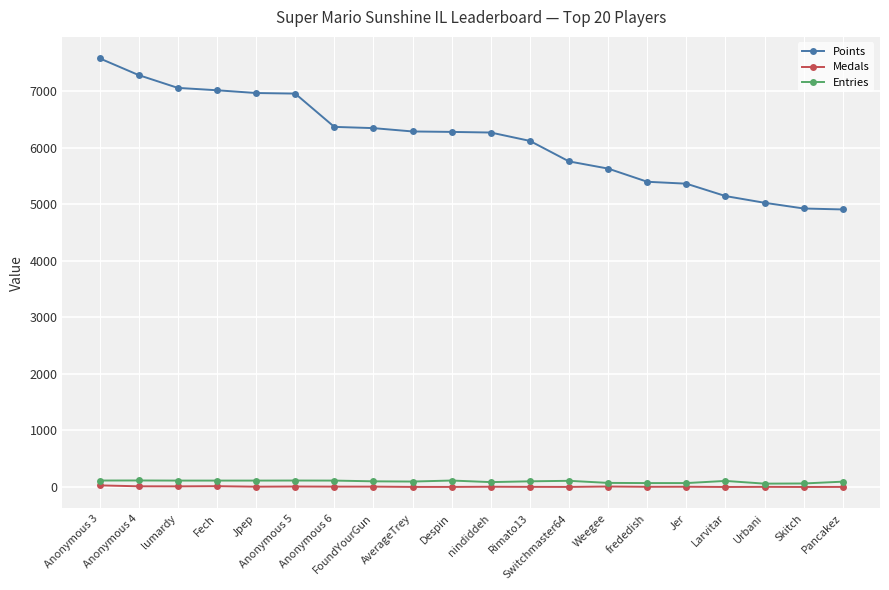

True or false: Medals has more than 2 points higher than both neighbors.

True